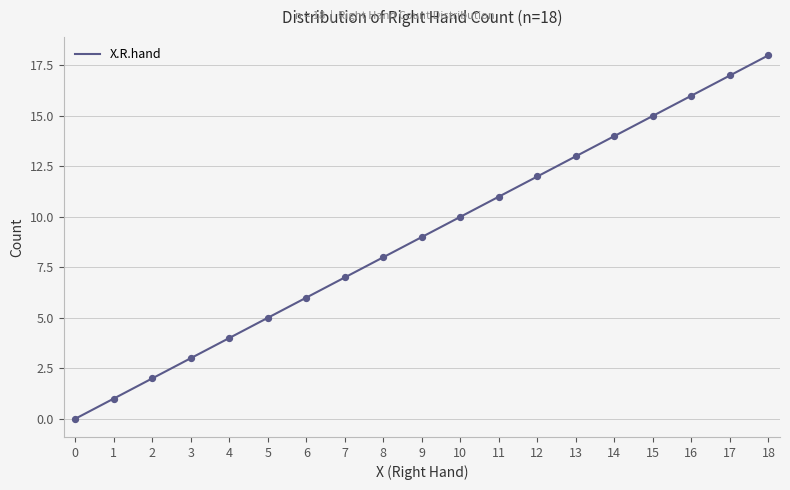

Which has a higher value, 10 or 5?

10